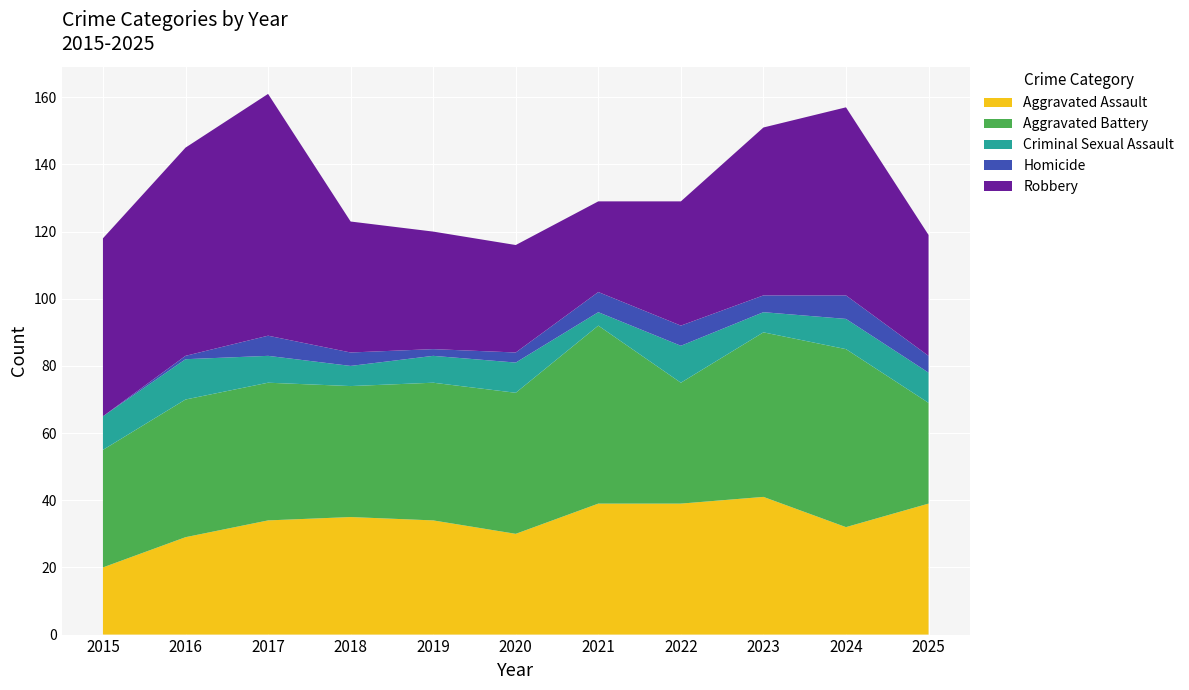

Reading right to left, list all the values displayed in this chart.

Aggravated Assault: 2025=39	2024=32	2023=41	2022=39	2021=39	2020=30	2019=34	2018=35	2017=34	2016=29	2015=20
Aggravated Battery: 2025=30	2024=53	2023=49	2022=36	2021=53	2020=42	2019=41	2018=39	2017=41	2016=41	2015=35
Criminal Sexual Assault: 2025=9	2024=9	2023=6	2022=11	2021=4	2020=9	2019=8	2018=6	2017=8	2016=12	2015=10
Homicide: 2025=5	2024=7	2023=5	2022=6	2021=6	2020=3	2019=2	2018=4	2017=6	2016=1	2015=0
Robbery: 2025=36	2024=56	2023=50	2022=37	2021=27	2020=32	2019=35	2018=39	2017=72	2016=62	2015=53